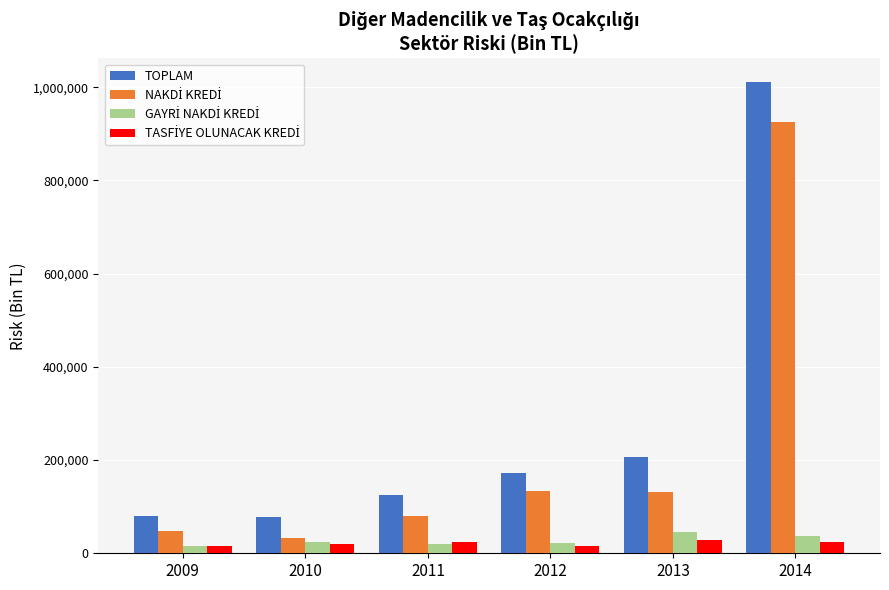

What is the average value of the TOPLAM series?

278635.4